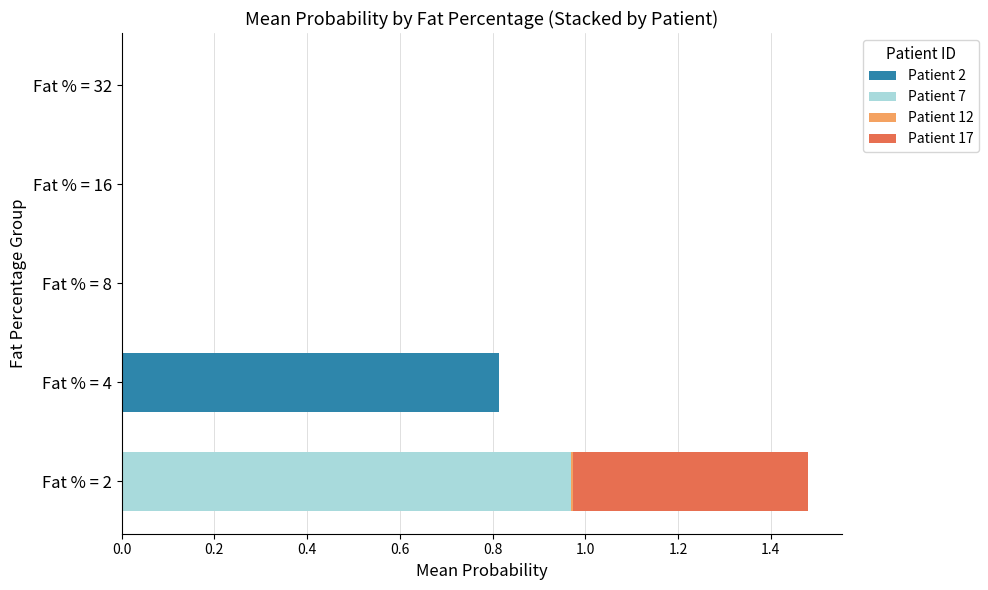

Count the number of categories in the chart.

5